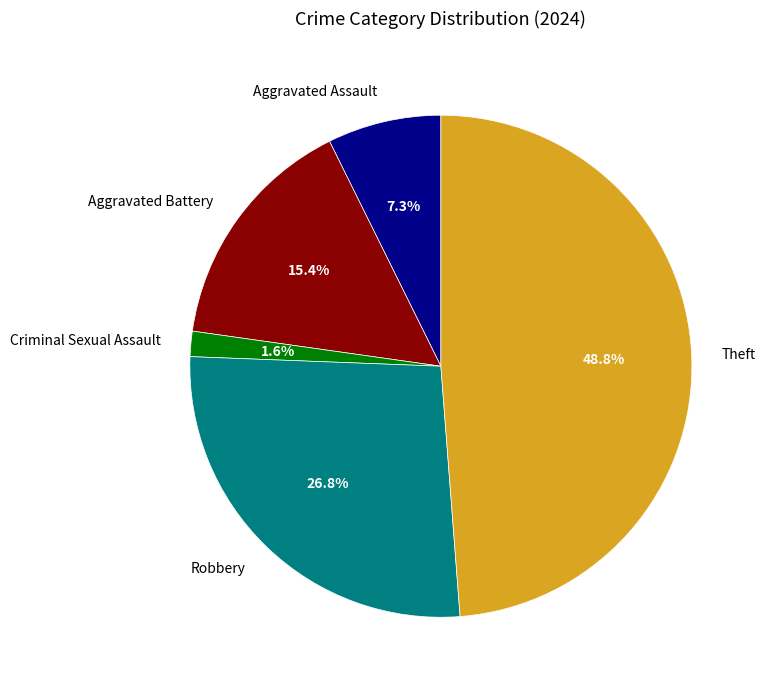

Which has a higher value, Robbery or Theft?

Theft